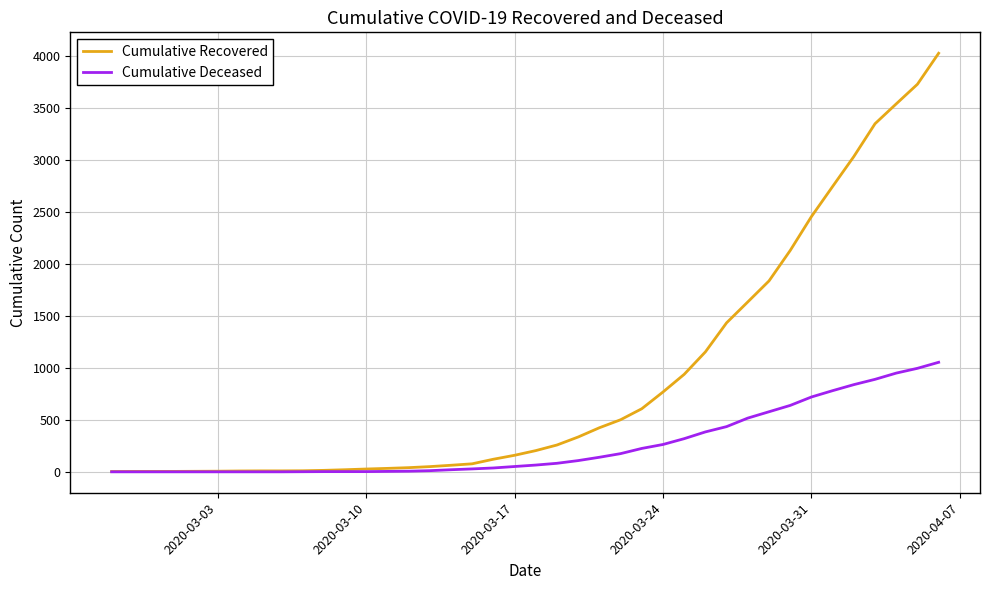

List the series in order of their peak value, highest first.

Cumulative Recovered, Cumulative Deceased